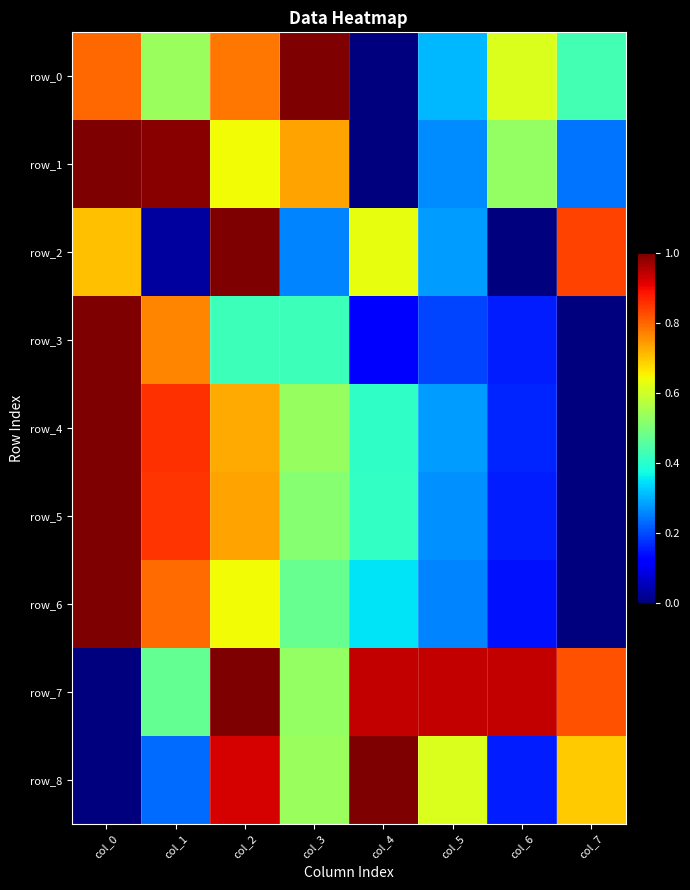

What is the maximum value shown in the chart?

1.0